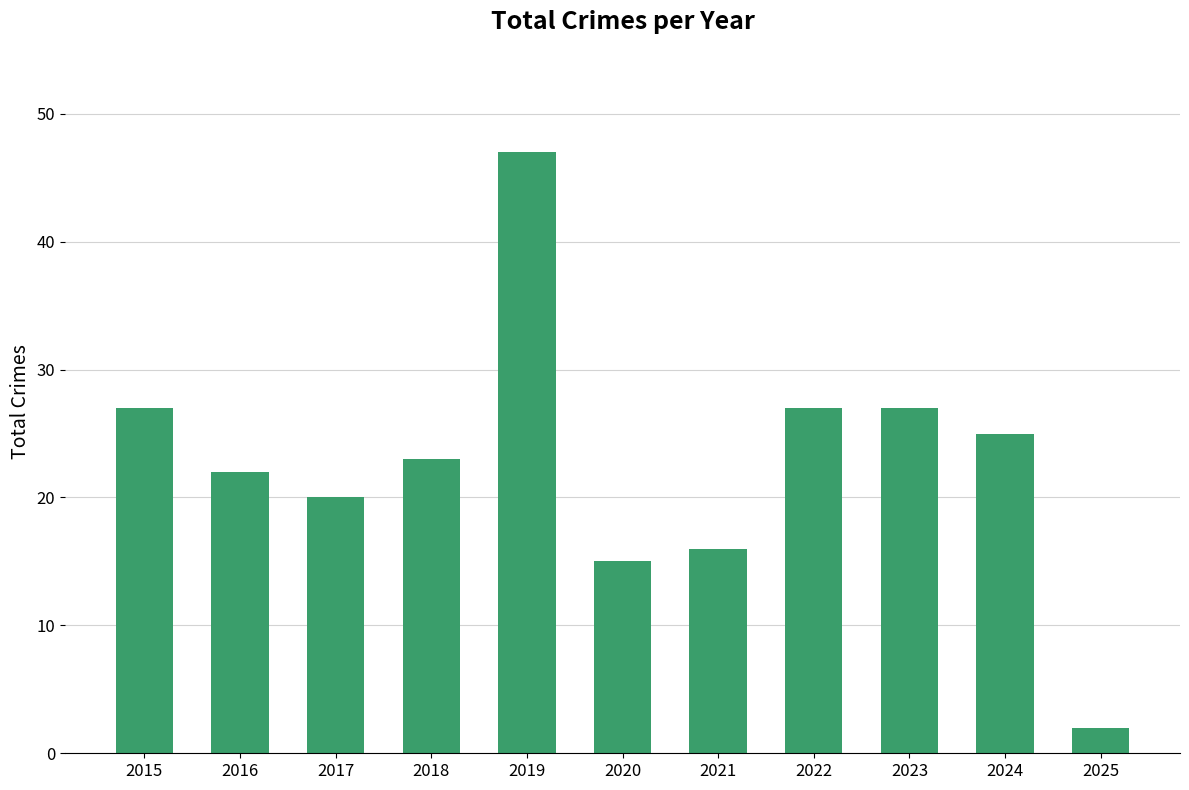

Approximately how many times larger is the value at 2016 compared to 2017?

1.1